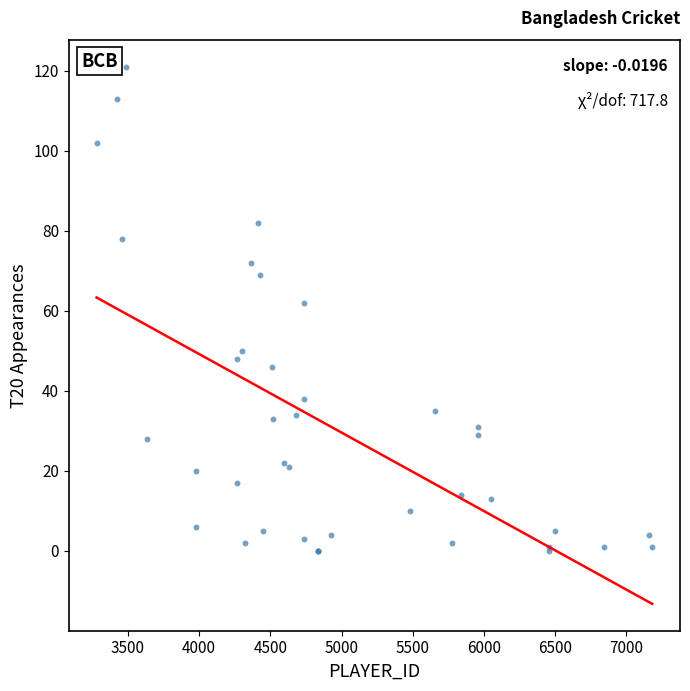

What Y value in the scatter plot is closest to 60?

62